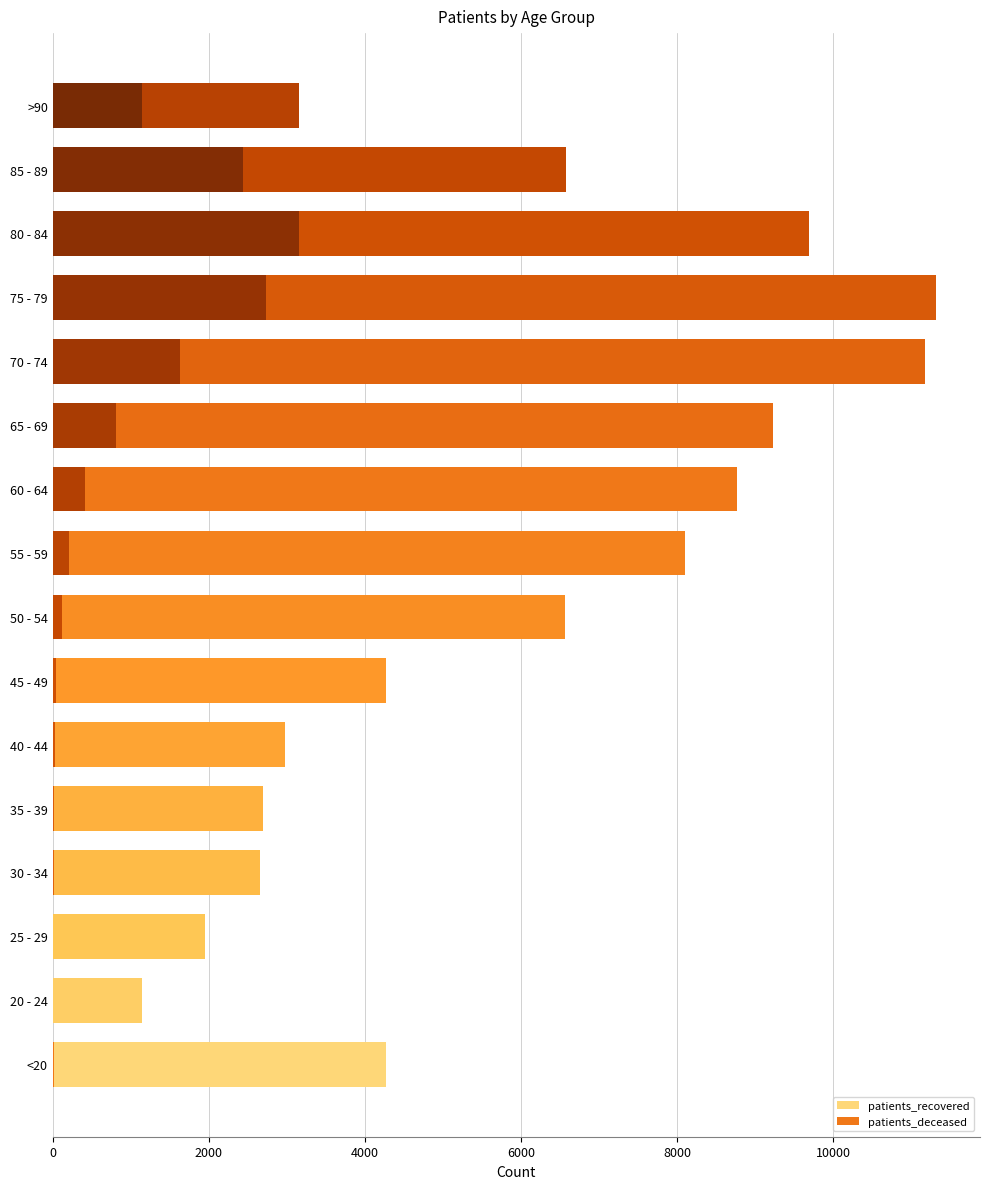

Count the number of data series in this chart.

2